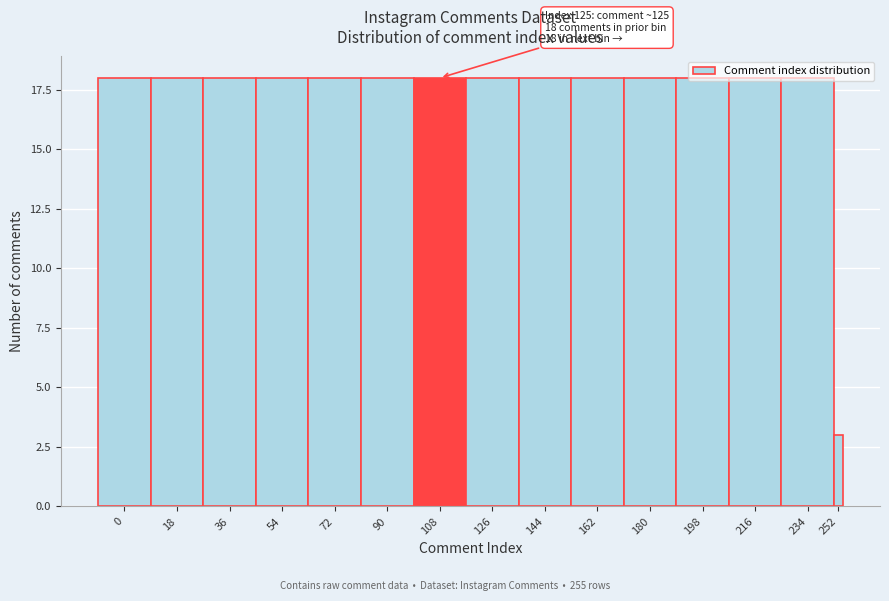

What is the ratio of the value at 0 to the value at 54?

1.0